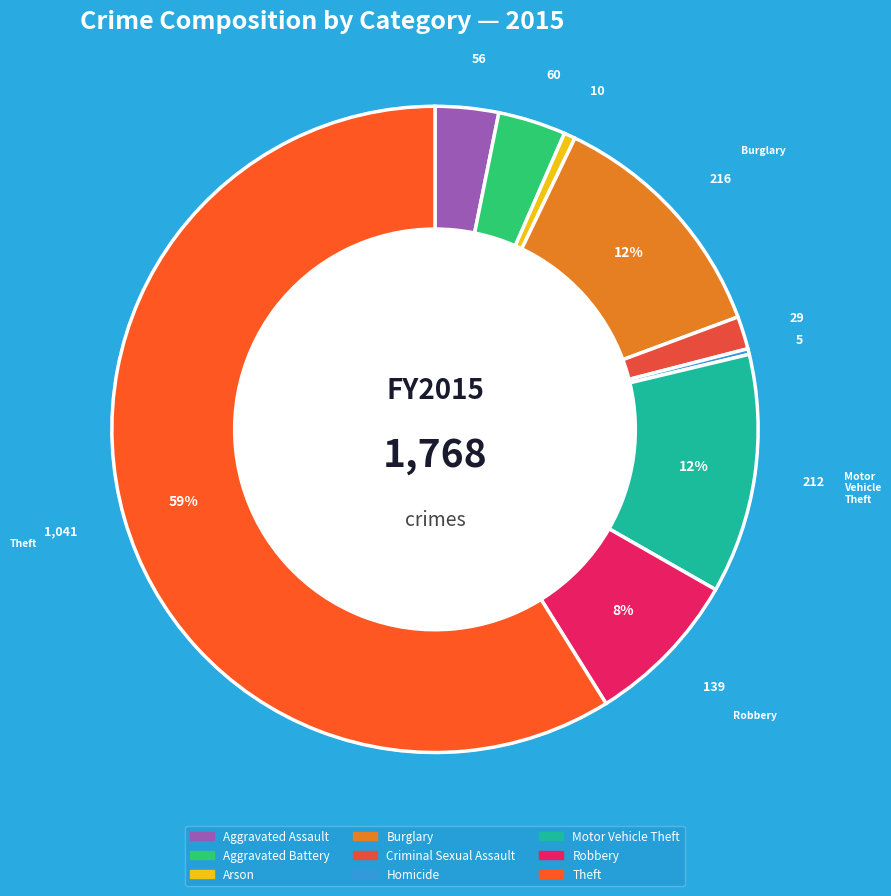

How much of the chart is everything except Homicide?

99.7%